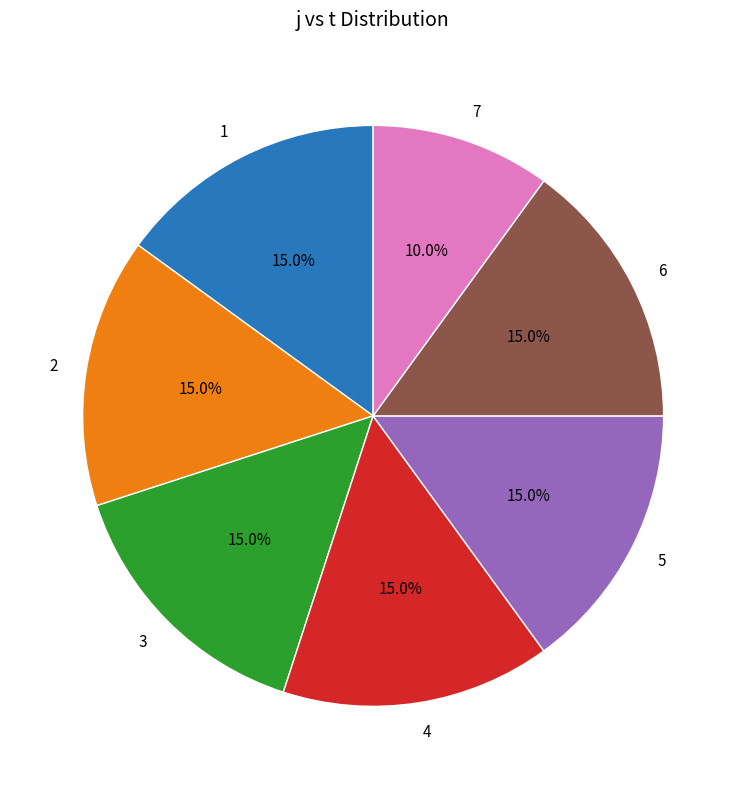

What is the ratio of the value at 3 to the value at 7?

1.5